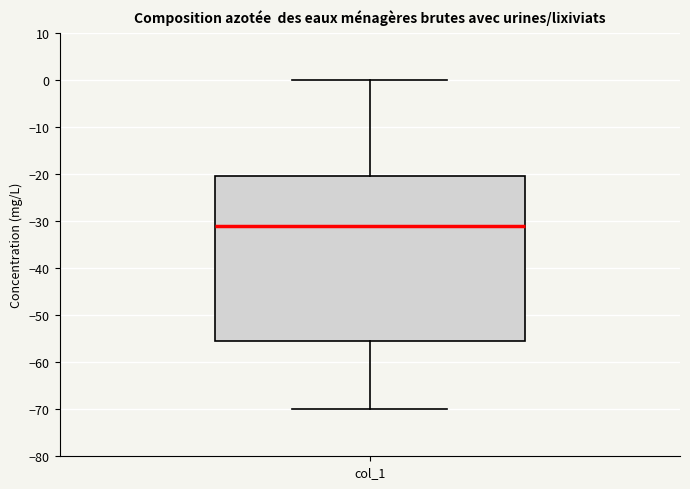

Transcribe this box plot: give where the median line is, the range the box spans, and where the two whiskers end, as read against the y-axis. The values are not printed on the chart, so give them approximately, as read against the axis.

median -31, box -55 to -20, whiskers -70 to 0